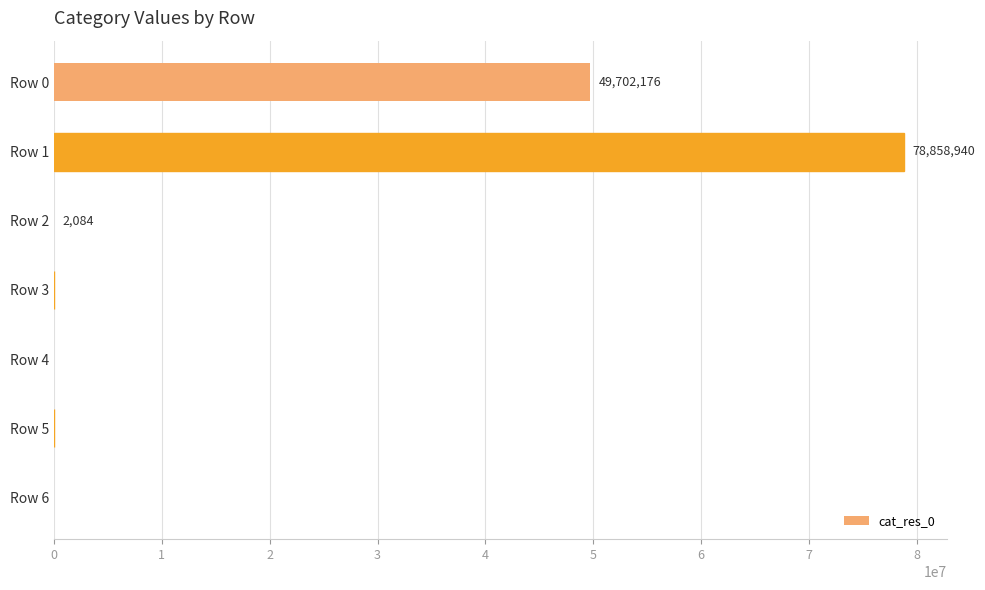

The value at Row 4 is 0. True or false?

True